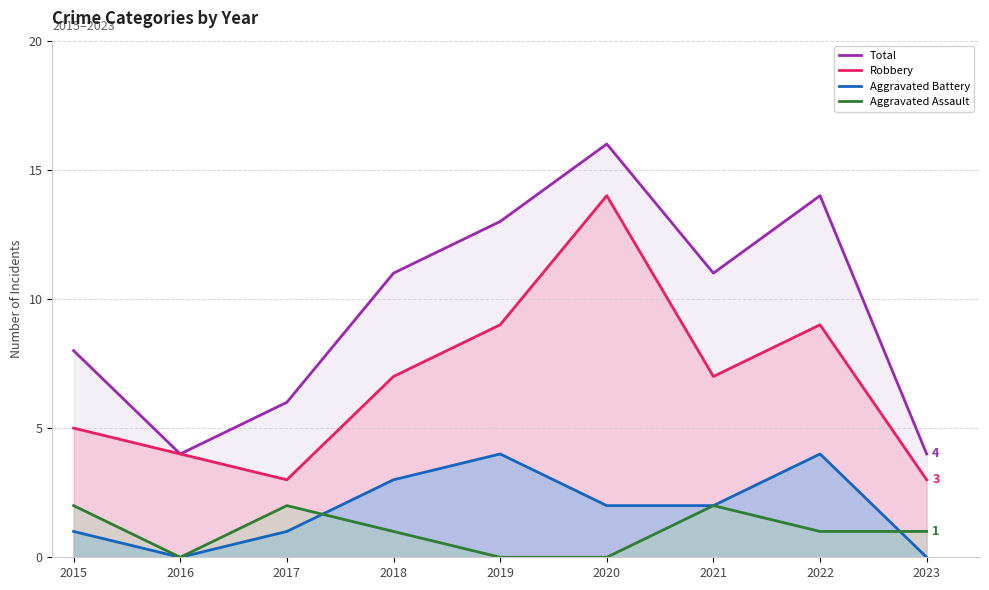

What is the spread (max minus min) of values at 2018?

10